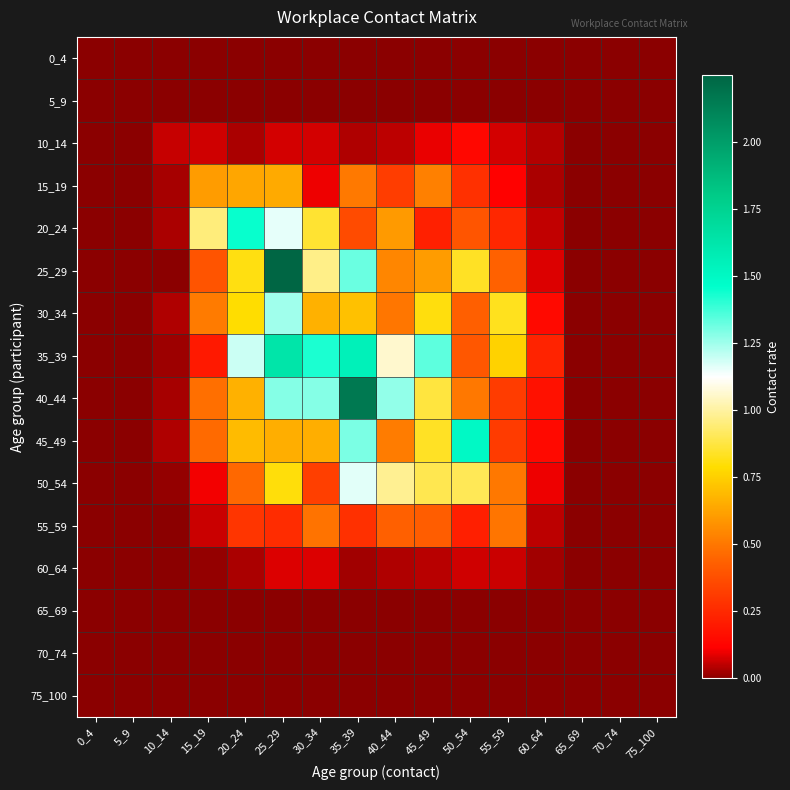

Reading right to left, transcribe all the data shown in this chart.

0_4: 75_100=0.0	70_74=0.0	65_69=0.0	60_64=0.0	55_59=0.0	50_54=0.0	45_49=0.0	40_44=0.0	35_39=0.0	30_34=0.0	25_29=0.0	20_24=0.0	15_19=0.0	10_14=0.0	5_9=0.0	0_4=0.0
5_9: 75_100=0.0	70_74=0.0	65_69=0.0	60_64=0.0	55_59=0.0	50_54=0.0	45_49=0.0	40_44=0.0	35_39=0.0	30_34=0.0	25_29=0.0	20_24=0.0	15_19=0.0	10_14=0.0	5_9=0.0	0_4=0.0
10_14: 75_100=0.0	70_74=0.0	65_69=0.0	60_64=0.0	55_59=0.1	50_54=0.1	45_49=0.1	40_44=0.0	35_39=0.0	30_34=0.1	25_29=0.1	20_24=0.0	15_19=0.1	10_14=0.1	5_9=0.0	0_4=0.0
15_19: 75_100=0.0	70_74=0.0	65_69=0.0	60_64=0.0	55_59=0.1	50_54=0.3	45_49=0.5	40_44=0.3	35_39=0.5	30_34=0.1	25_29=0.6	20_24=0.6	15_19=0.6	10_14=0.0	5_9=0.0	0_4=0.0
20_24: 75_100=0.0	70_74=0.0	65_69=0.0	60_64=0.1	55_59=0.2	50_54=0.4	45_49=0.2	40_44=0.6	35_39=0.4	30_34=0.9	25_29=1.2	20_24=1.5	15_19=0.9	10_14=0.0	5_9=0.0	0_4=0.0
25_29: 75_100=0.0	70_74=0.0	65_69=0.0	60_64=0.1	55_59=0.4	50_54=0.8	45_49=0.6	40_44=0.5	35_39=1.3	30_34=1.0	25_29=2.2	20_24=0.8	15_19=0.4	10_14=0.0	5_9=0.0	0_4=0.0
30_34: 75_100=0.0	70_74=0.0	65_69=0.0	60_64=0.1	55_59=0.8	50_54=0.4	45_49=0.8	40_44=0.5	35_39=0.7	30_34=0.7	25_29=1.2	20_24=0.8	15_19=0.5	10_14=0.0	5_9=0.0	0_4=0.0
35_39: 75_100=0.0	70_74=0.0	65_69=0.0	60_64=0.2	55_59=0.8	50_54=0.4	45_49=1.3	40_44=1.1	35_39=1.5	30_34=1.4	25_29=1.6	20_24=1.2	15_19=0.2	10_14=0.0	5_9=0.0	0_4=0.0
40_44: 75_100=0.0	70_74=0.0	65_69=0.0	60_64=0.2	55_59=0.3	50_54=0.5	45_49=0.9	40_44=1.3	35_39=2.2	30_34=1.3	25_29=1.3	20_24=0.7	15_19=0.5	10_14=0.0	5_9=0.0	0_4=0.0
45_49: 75_100=0.0	70_74=0.0	65_69=0.0	60_64=0.1	55_59=0.3	50_54=1.5	45_49=0.8	40_44=0.5	35_39=1.3	30_34=0.7	25_29=0.7	20_24=0.7	15_19=0.5	10_14=0.0	5_9=0.0	0_4=0.0
50_54: 75_100=0.0	70_74=0.0	65_69=0.0	60_64=0.1	55_59=0.5	50_54=0.9	45_49=0.9	40_44=1.0	35_39=1.2	30_34=0.3	25_29=0.8	20_24=0.5	15_19=0.1	10_14=0.0	5_9=0.0	0_4=0.0
55_59: 75_100=0.0	70_74=0.0	65_69=0.0	60_64=0.1	55_59=0.5	50_54=0.2	45_49=0.4	40_44=0.4	35_39=0.3	30_34=0.5	25_29=0.3	20_24=0.3	15_19=0.1	10_14=0.0	5_9=0.0	0_4=0.0
60_64: 75_100=0.0	70_74=0.0	65_69=0.0	60_64=0.0	55_59=0.1	50_54=0.1	45_49=0.0	40_44=0.0	35_39=0.0	30_34=0.1	25_29=0.1	20_24=0.0	15_19=0.0	10_14=0.0	5_9=0.0	0_4=0.0
65_69: 75_100=0.0	70_74=0.0	65_69=0.0	60_64=0.0	55_59=0.0	50_54=0.0	45_49=0.0	40_44=0.0	35_39=0.0	30_34=0.0	25_29=0.0	20_24=0.0	15_19=0.0	10_14=0.0	5_9=0.0	0_4=0.0
70_74: 75_100=0.0	70_74=0.0	65_69=0.0	60_64=0.0	55_59=0.0	50_54=0.0	45_49=0.0	40_44=0.0	35_39=0.0	30_34=0.0	25_29=0.0	20_24=0.0	15_19=0.0	10_14=0.0	5_9=0.0	0_4=0.0
75_100: 75_100=0.0	70_74=0.0	65_69=0.0	60_64=0.0	55_59=0.0	50_54=0.0	45_49=0.0	40_44=0.0	35_39=0.0	30_34=0.0	25_29=0.0	20_24=0.0	15_19=0.0	10_14=0.0	5_9=0.0	0_4=0.0